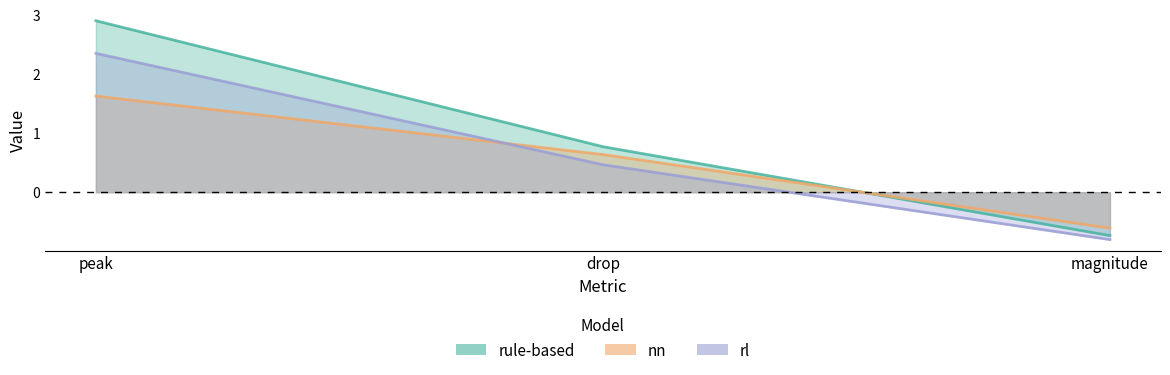

The rl series shows 0.5 at drop. True or false?

True